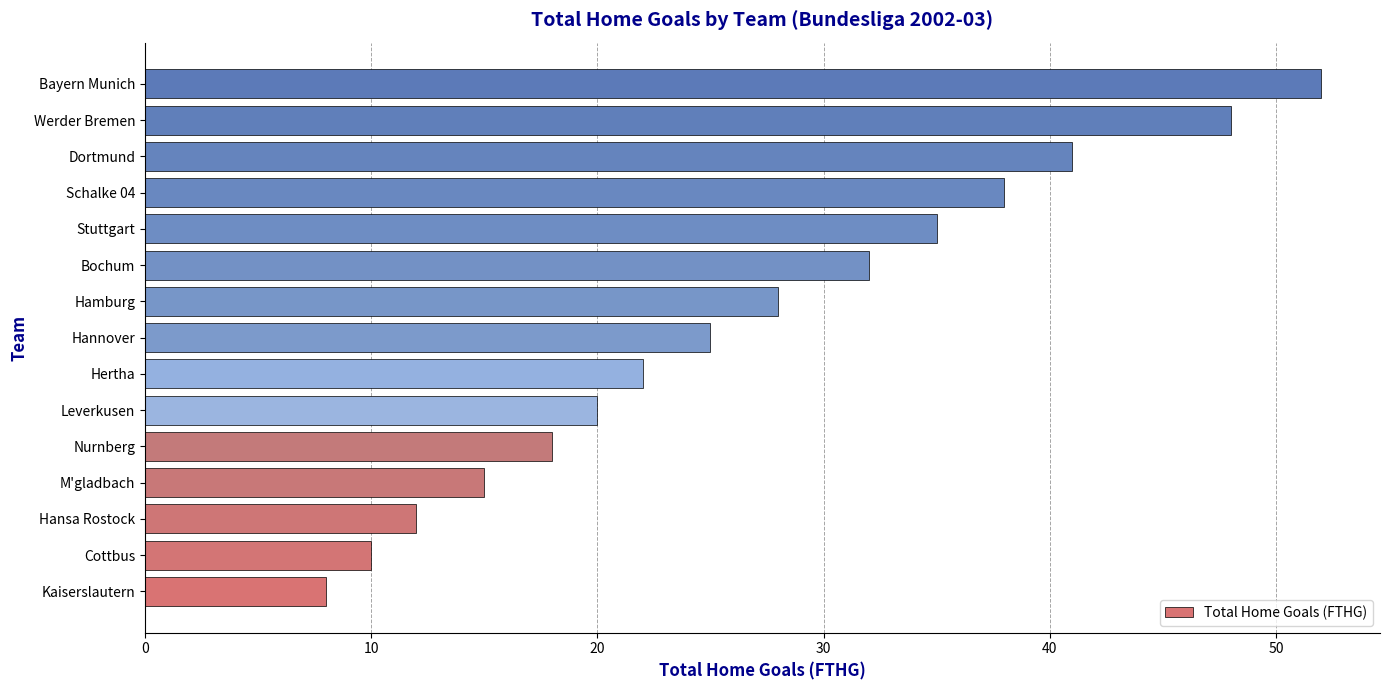

What is the difference between the maximum and minimum values?

44